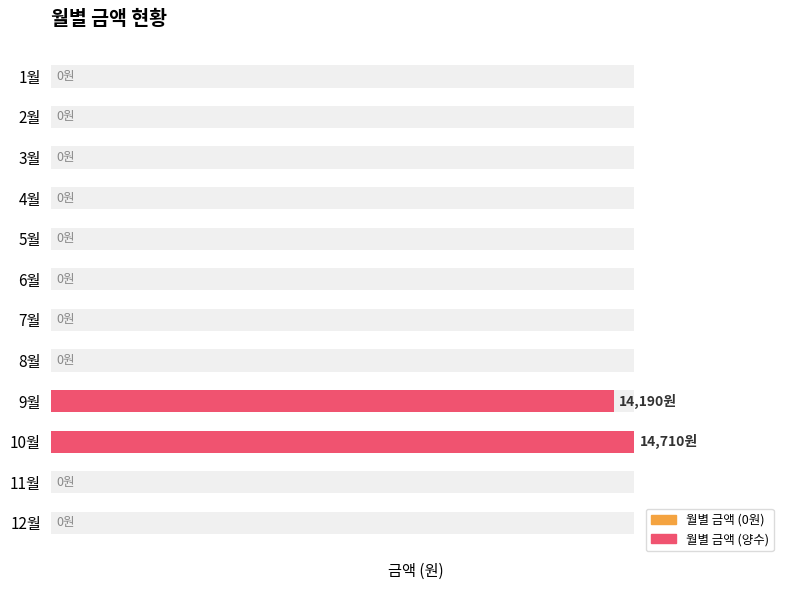

What is the average value?

2408